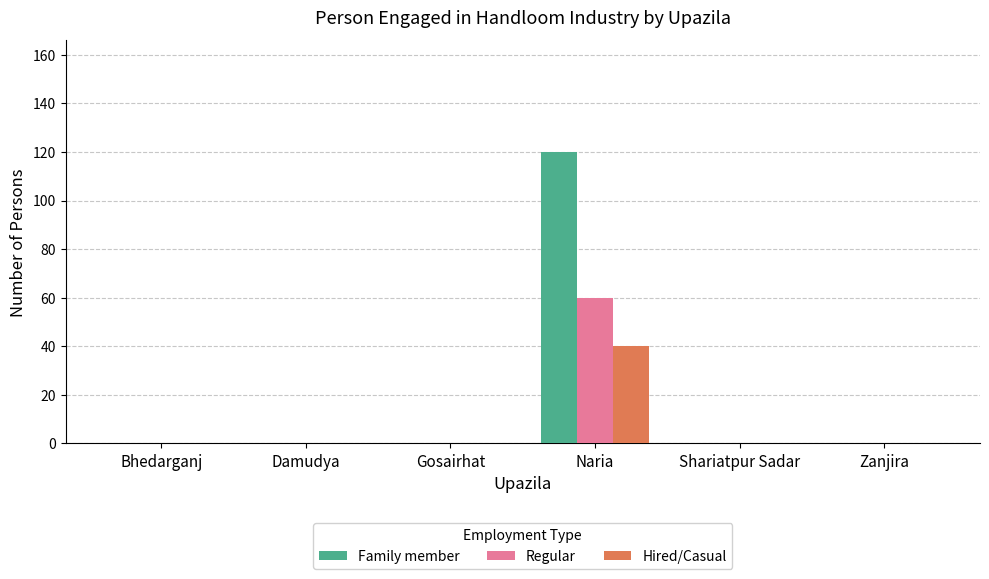

Which category has the highest value in the Hired/Casual series?

Naria